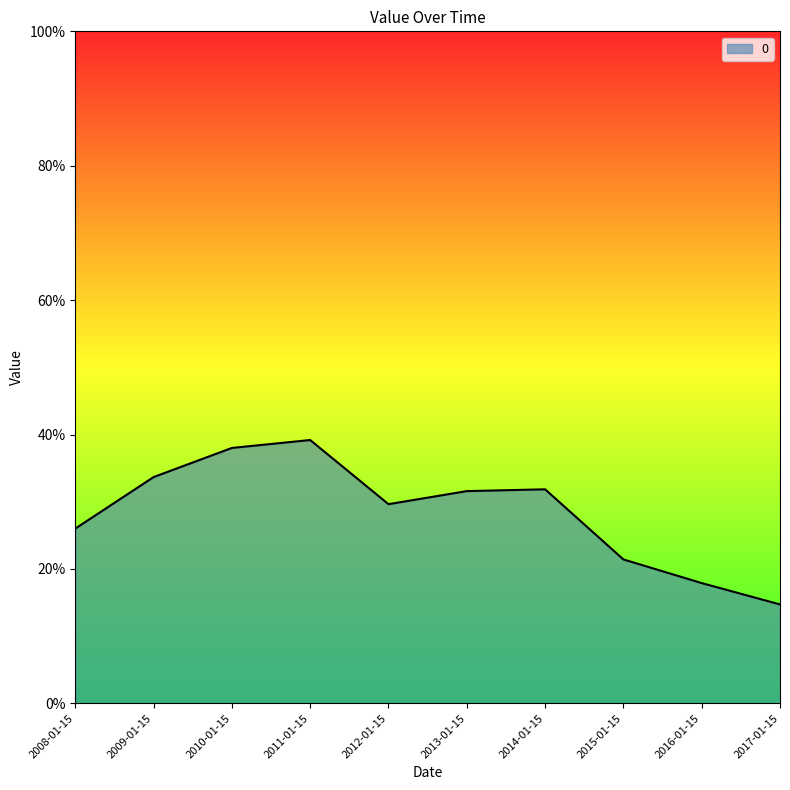

How many interior local peaks (higher than both neighbors) does the data have?

2